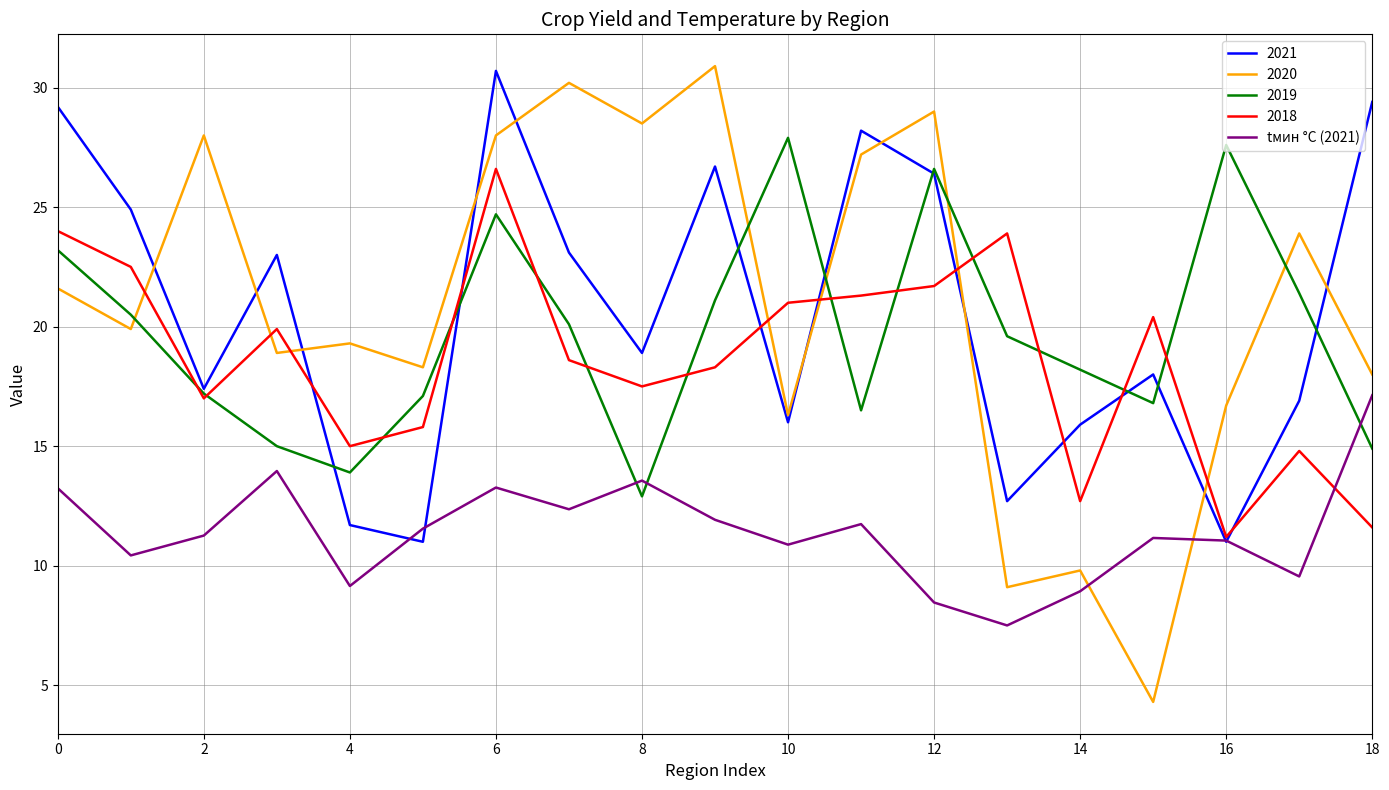

Which series has the widest spread of values?

2020